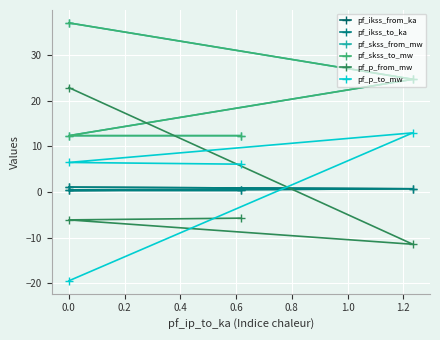

The pf_skss_to_mw series shows 12.4 at 0.4. True or false?

True